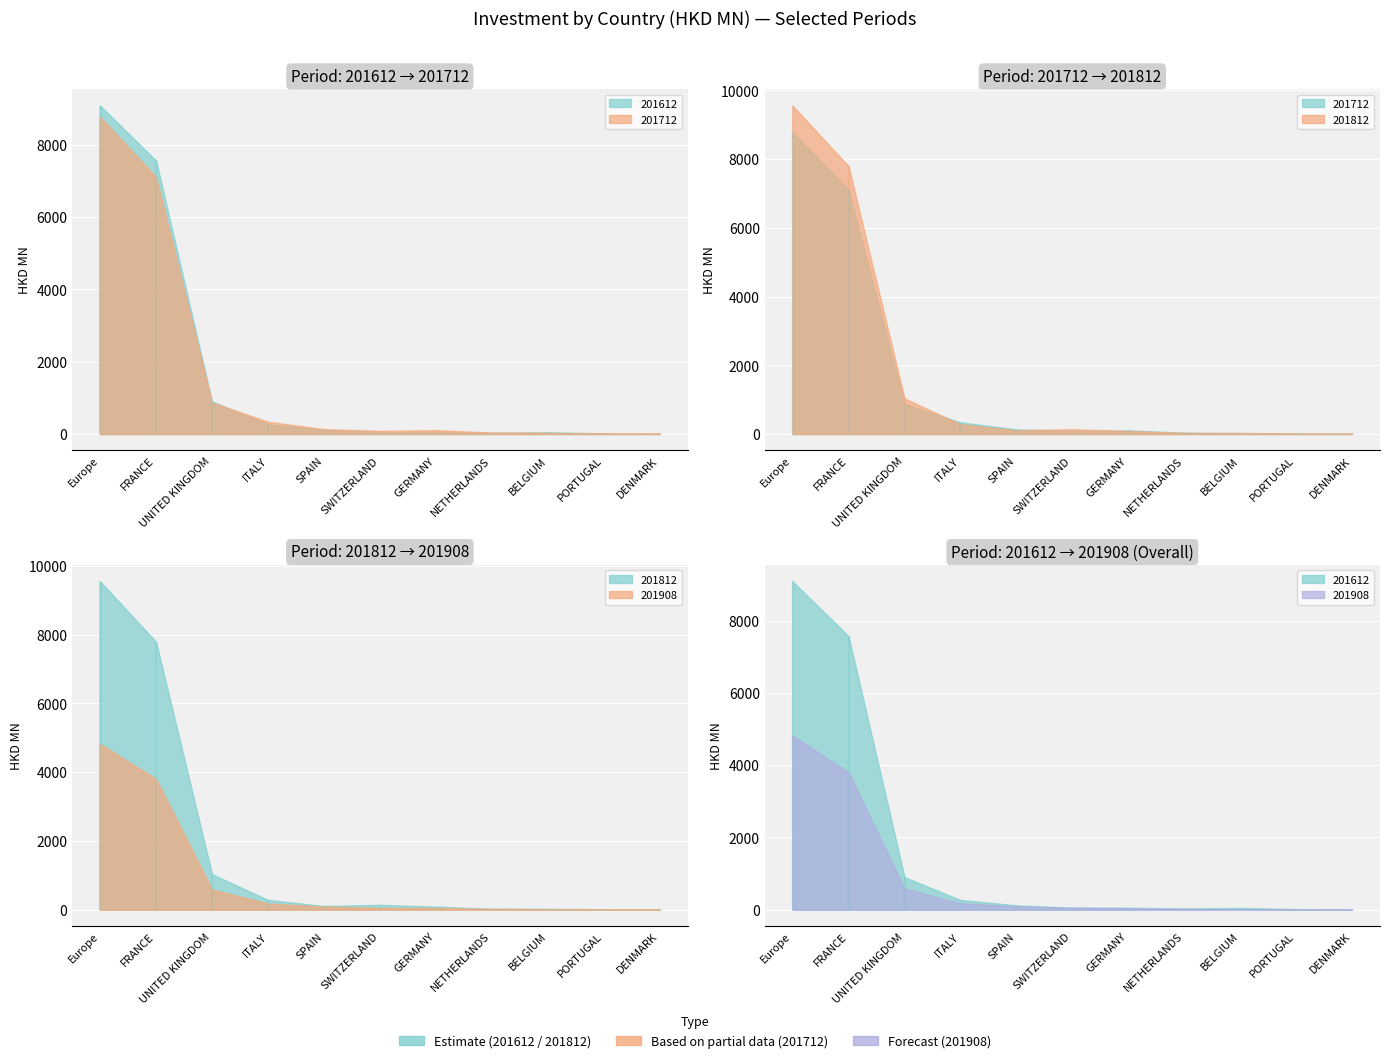

Is the value of 201612 at GERMANY greater than the value of 201812 at DENMARK?

Yes